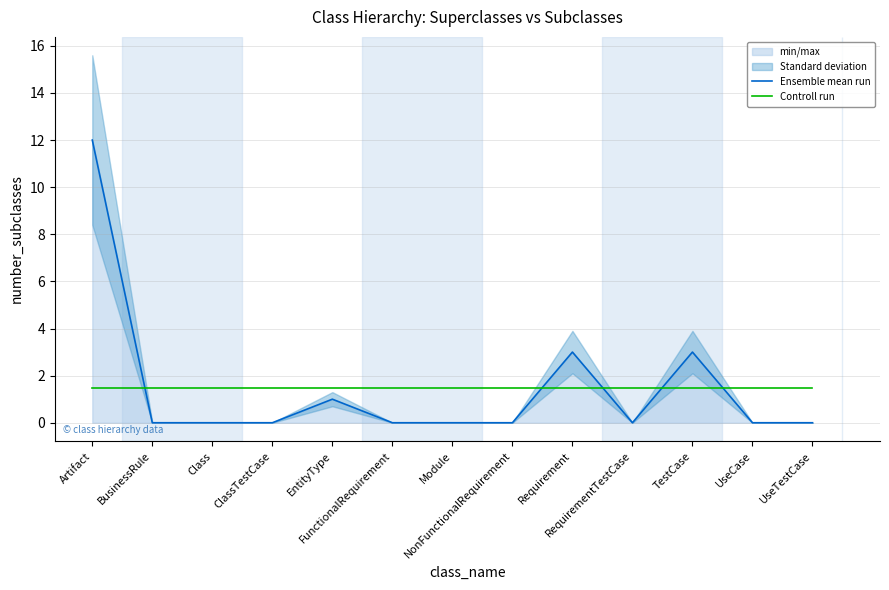

How many categories are shown in the chart?

13